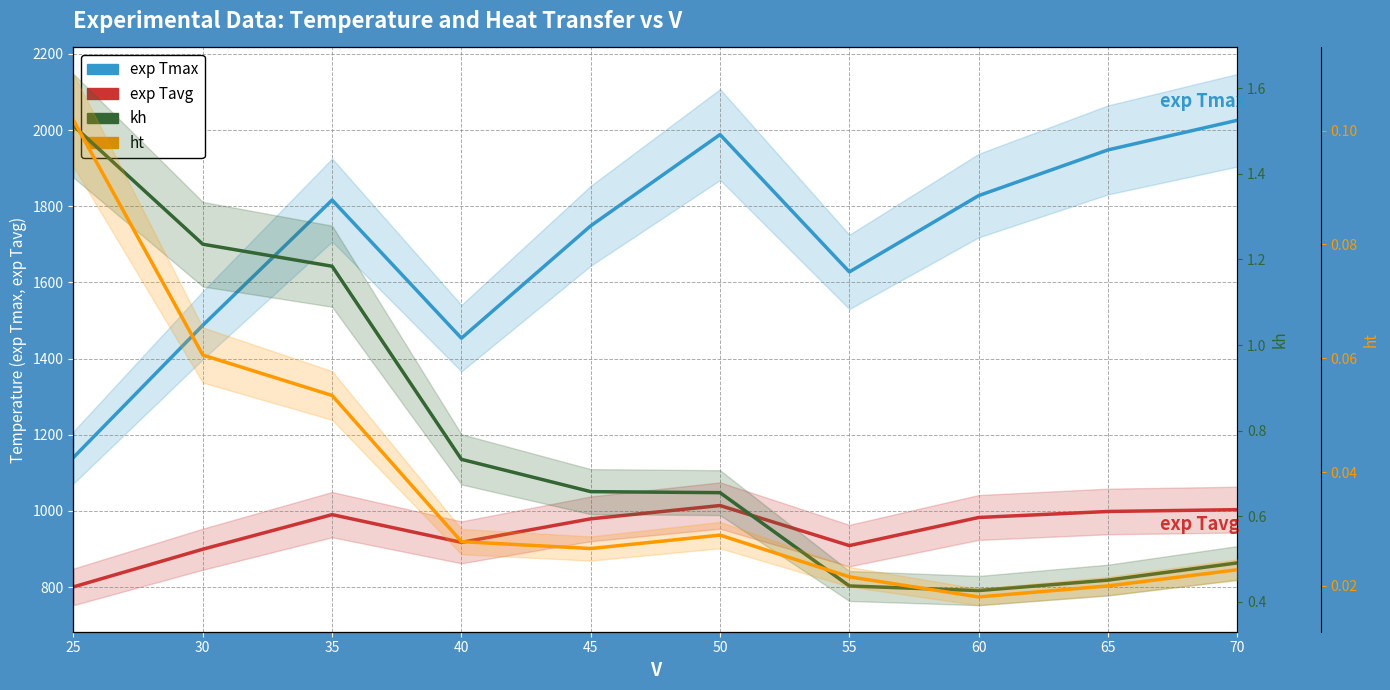

True or false: ht and kh intersect in this chart.

False